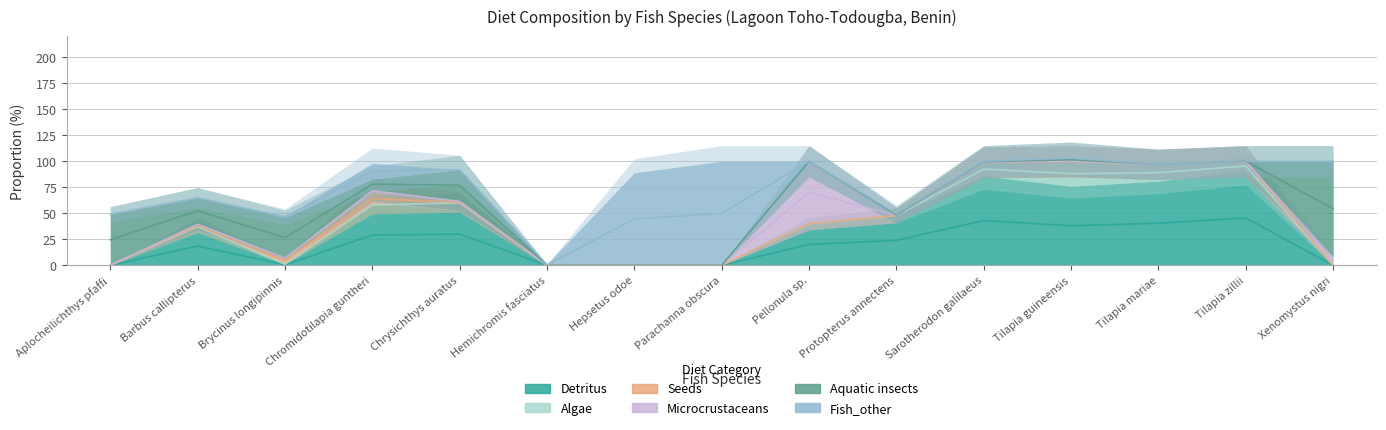

Which category has the highest value across all series?

Parachanna obscura